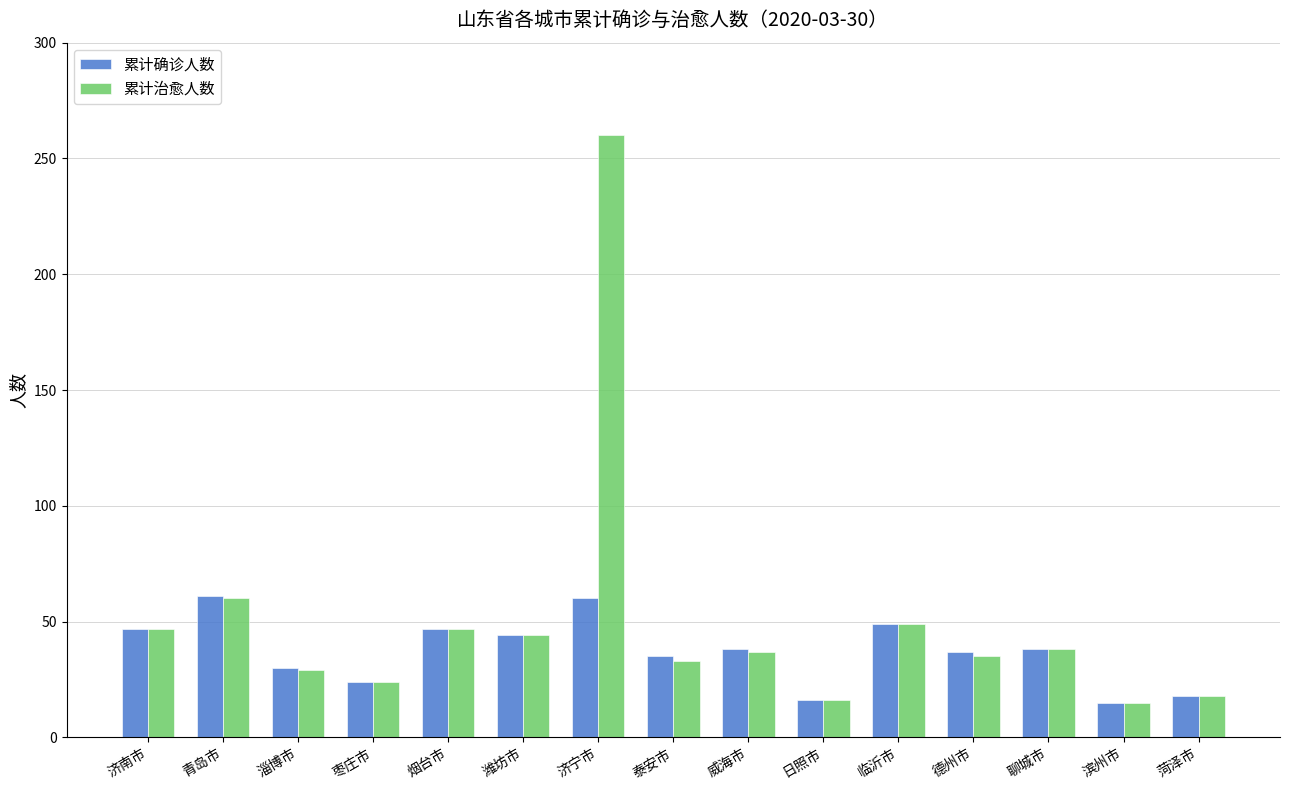

How many data points does each series have?

15